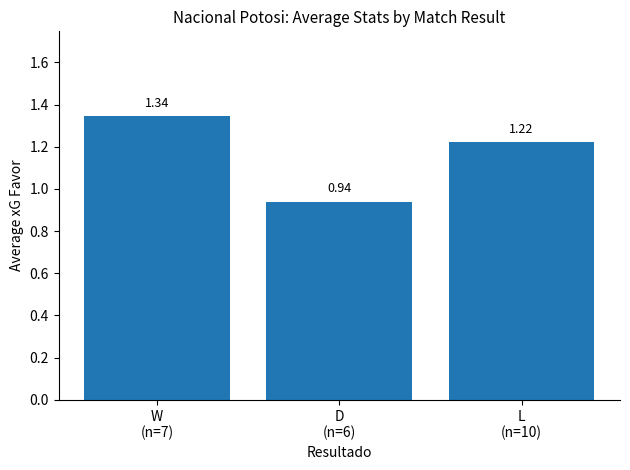

What is the sum of all values?

3.5